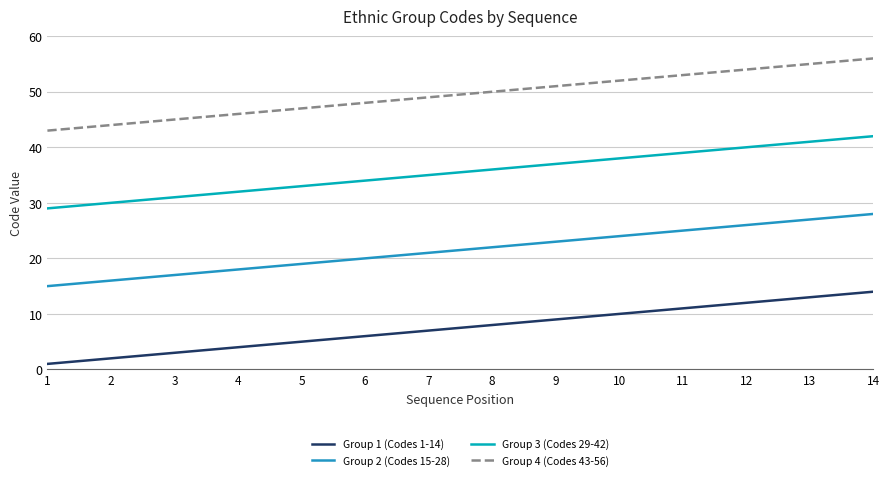

The Group 3 (Codes 29-42) series shows 17 at 7. True or false?

False